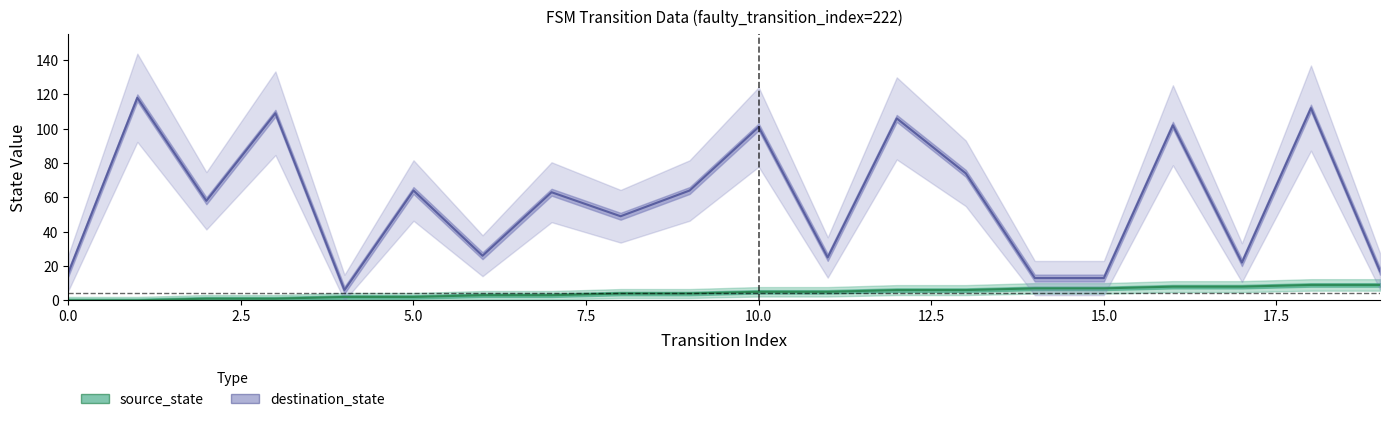

List the series in order of their overall mean, highest first.

destination_state, source_state